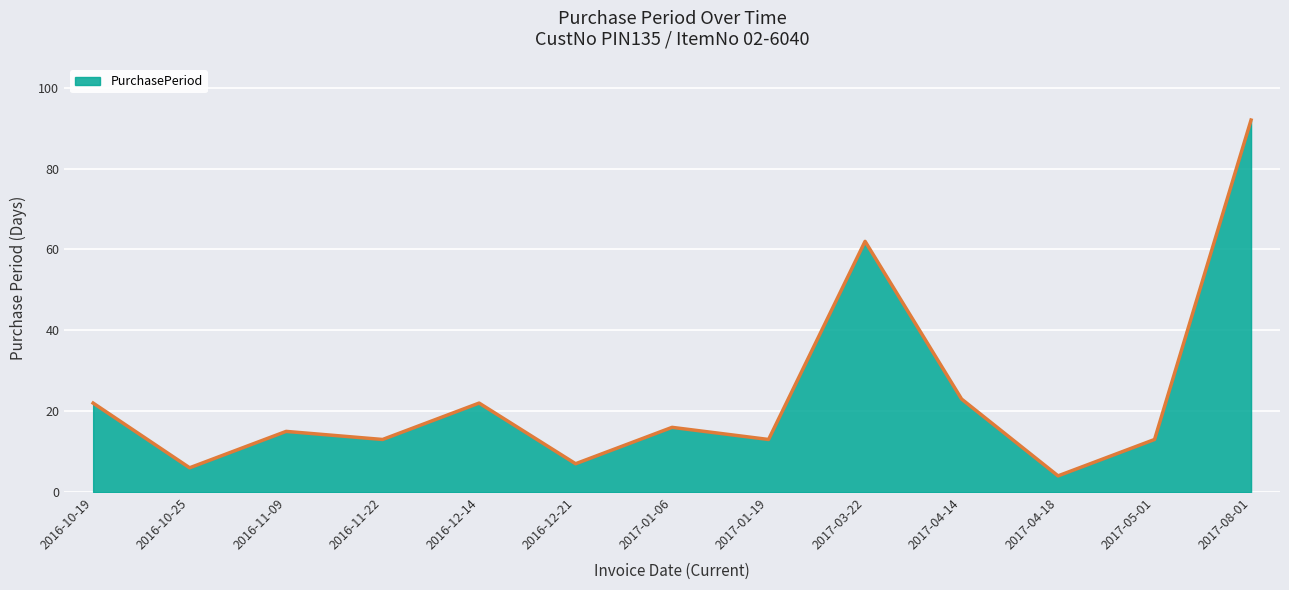

Reading left to right, what are all the values shown in this chart?

22	6	15	13	22	7	16	13	62	23	4	13	92